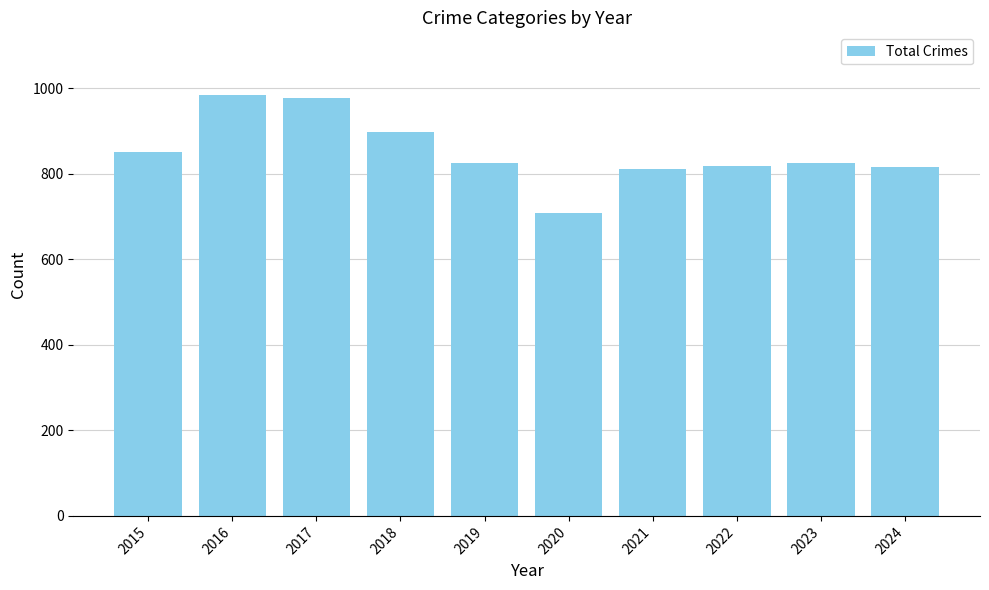

What is the ratio of the value at 2022 to the value at 2017?

0.8